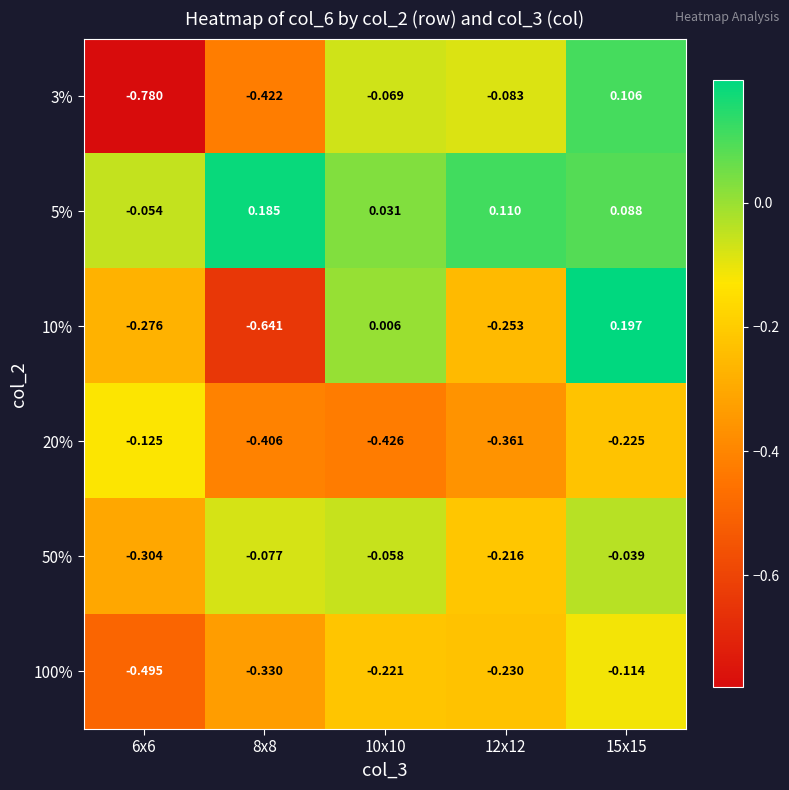

Is the value of 10% at 12x12 greater than the value of 20% at 12x12?

Yes